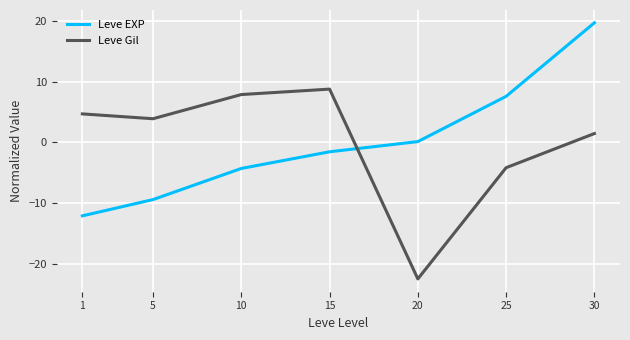

True or false: Leve EXP and Leve Gil intersect in this chart.

True